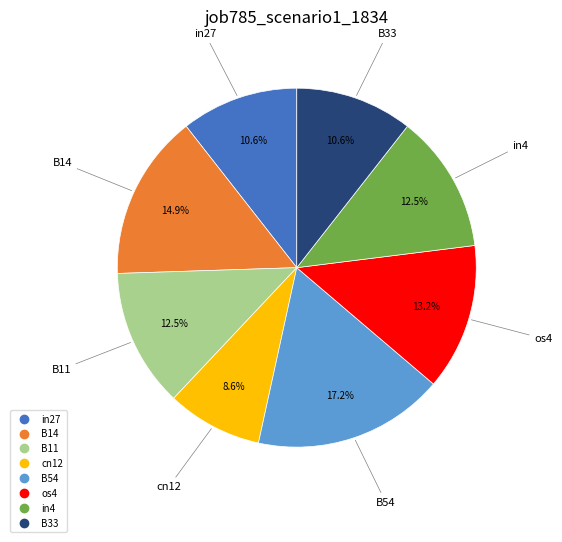

The cn12 slice represents 9% of the pie. True or false?

True